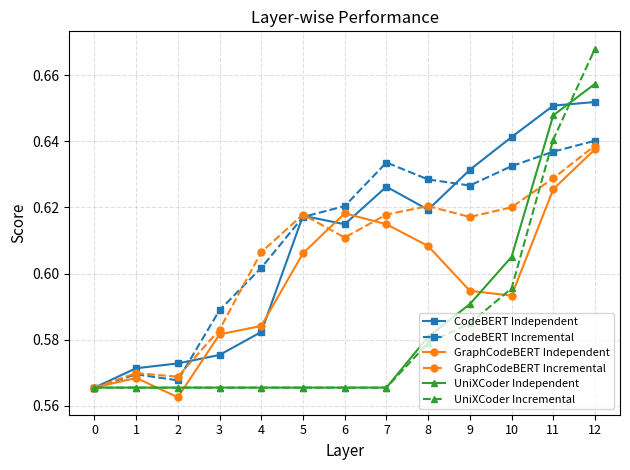

At which category does the chart reach its peak across all series?

12